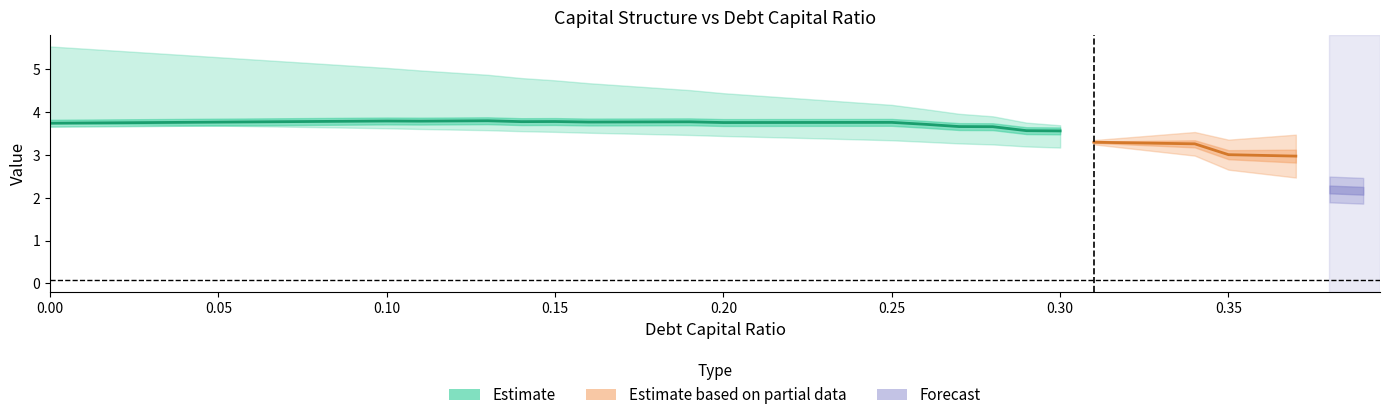

What is the label of the 31st point from the right?

0.09